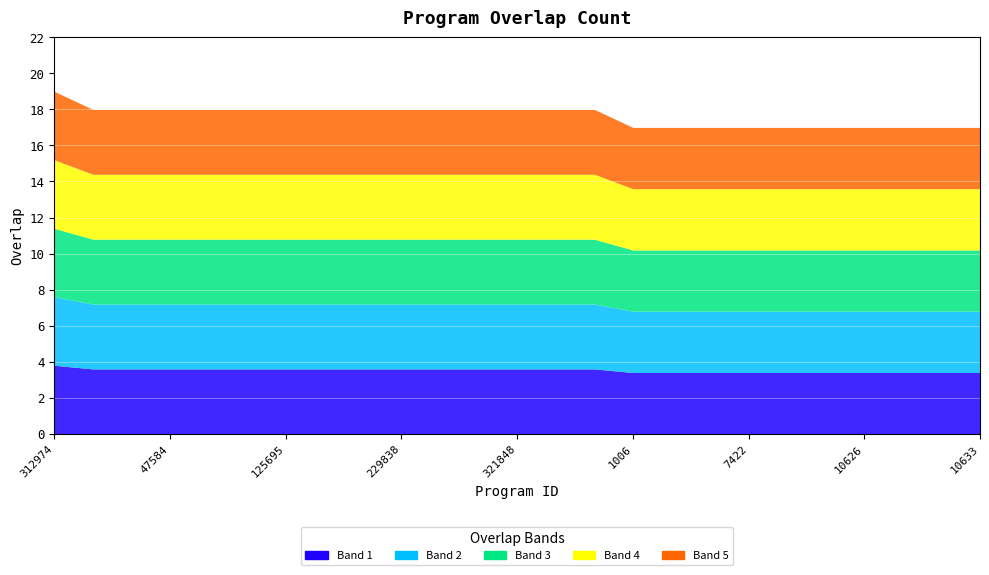

Rank the categories by value from lowest to highest.

1006, 4144, 4439, 7422, 10602, 10625, 10626, 10631, 10632, 10633, 11087, 46344, 47584, 77451, 123073, 125695, 177156, 189122, 229838, 250731, 262607, 321848, 321850, 330724, 312974